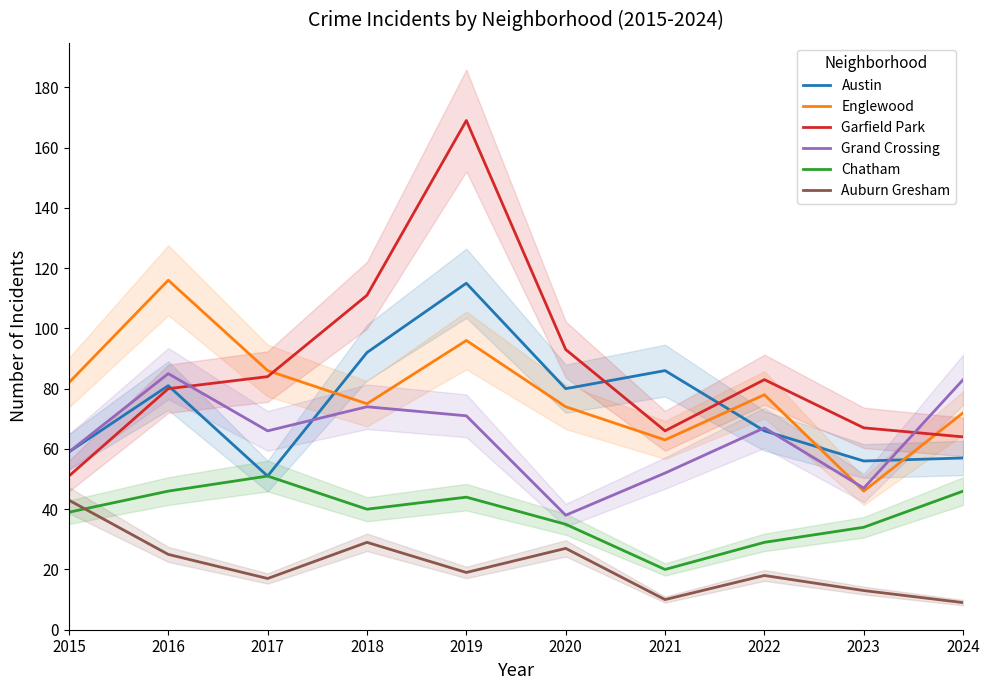

What is the approximate value of Garfield Park at 2017?

84